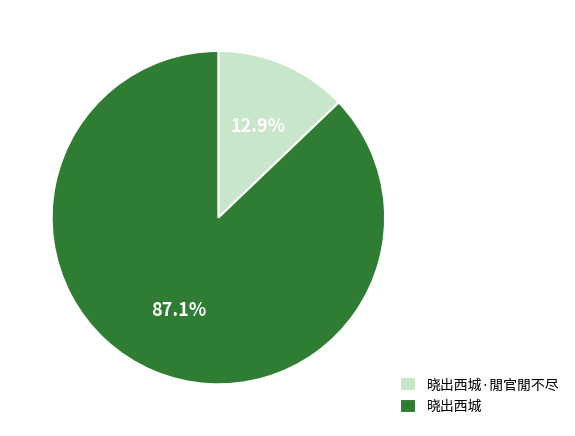

To the nearest percent, what is the combined percentage of 晓出西城·閒官閒不尽 and 晓出西城?

100%